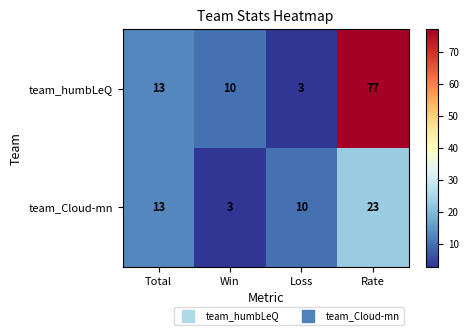

The team_Cloud-mn series shows 34 at Rate. True or false?

False